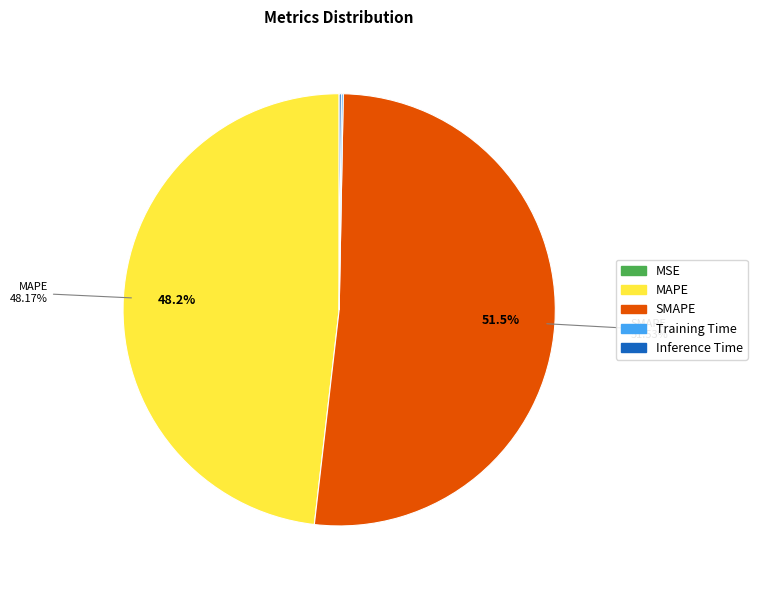

Which slice is the largest?

SMAPE